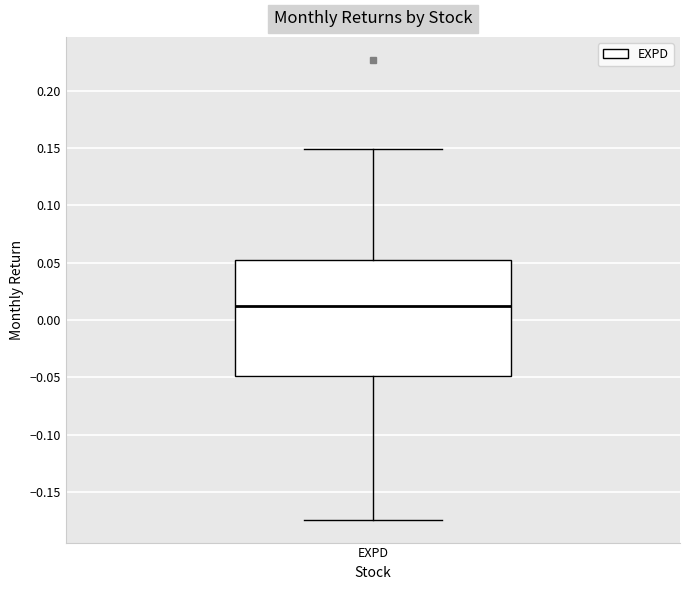

Transcribe this box plot: give where the median line is, the range the box spans, and where the two whiskers end, as read against the y-axis. The values are not printed on the chart, so give them approximately, as read against the axis.

median 0.010, box -0.050 to 0.055, whiskers -0.175 to 0.150